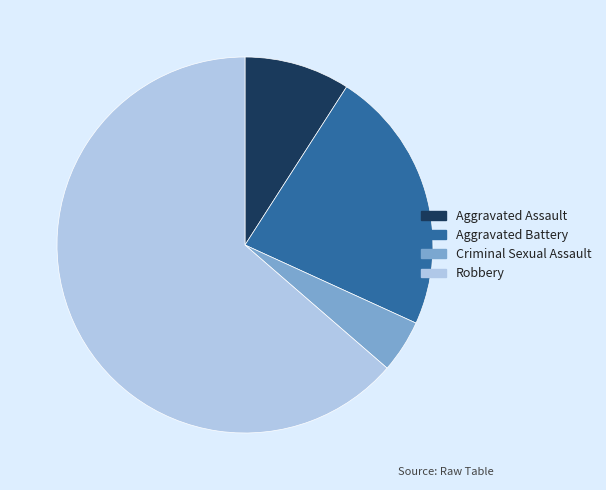

Is Aggravated Assault the majority of the pie?

No